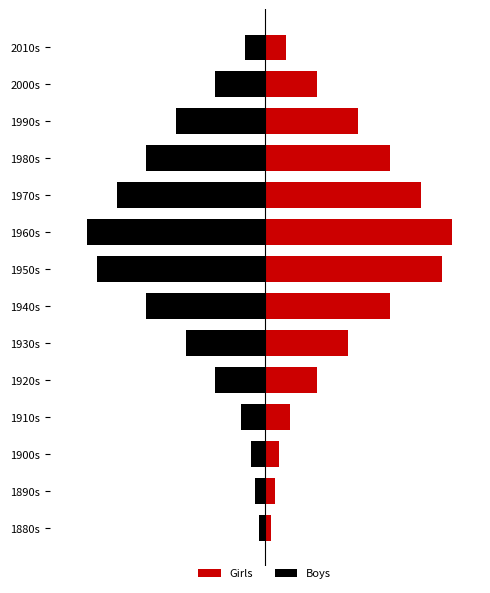

How many distinct data groups are displayed?

2